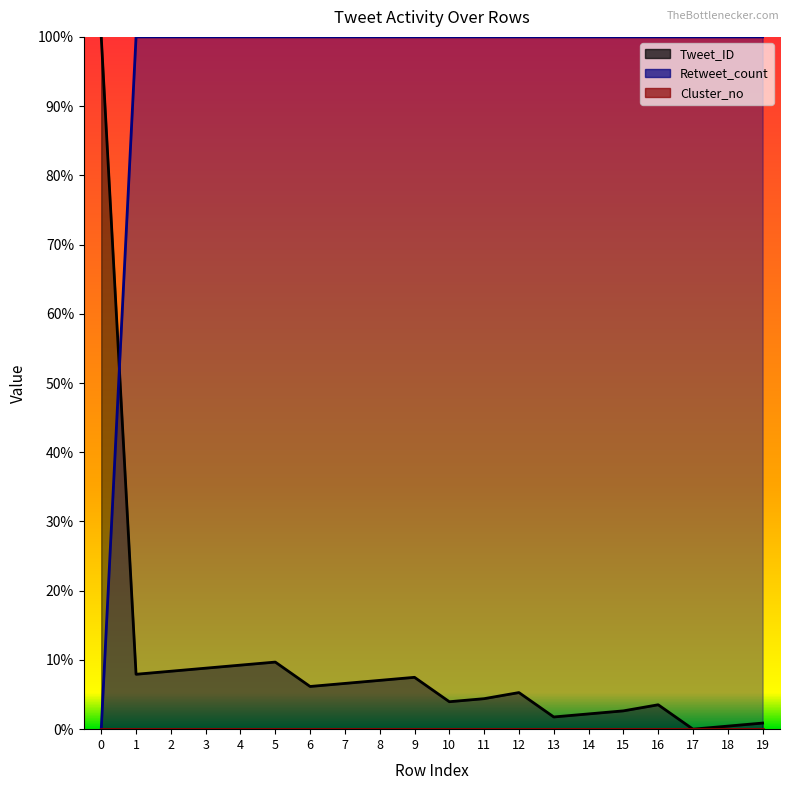

What is the sum of all Retweet_count values?

19.0